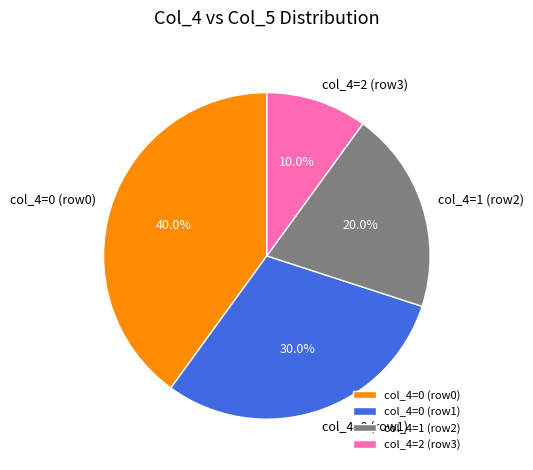

What is the ratio of the value at col_4=0 (row0) to the value at col_4=1 (row2)?

2.0